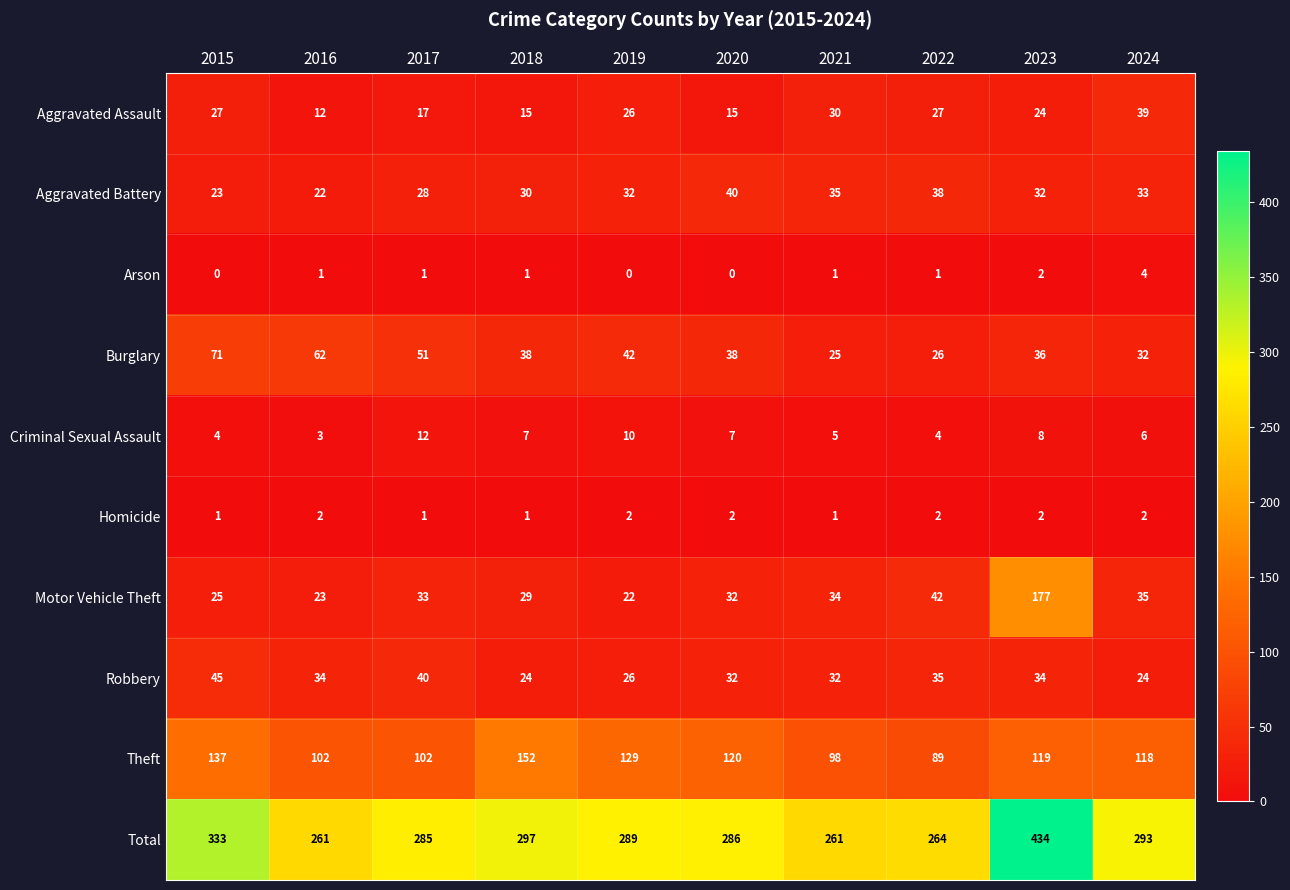

Is it true that Motor Vehicle Theft equals 32 at 2020?

True